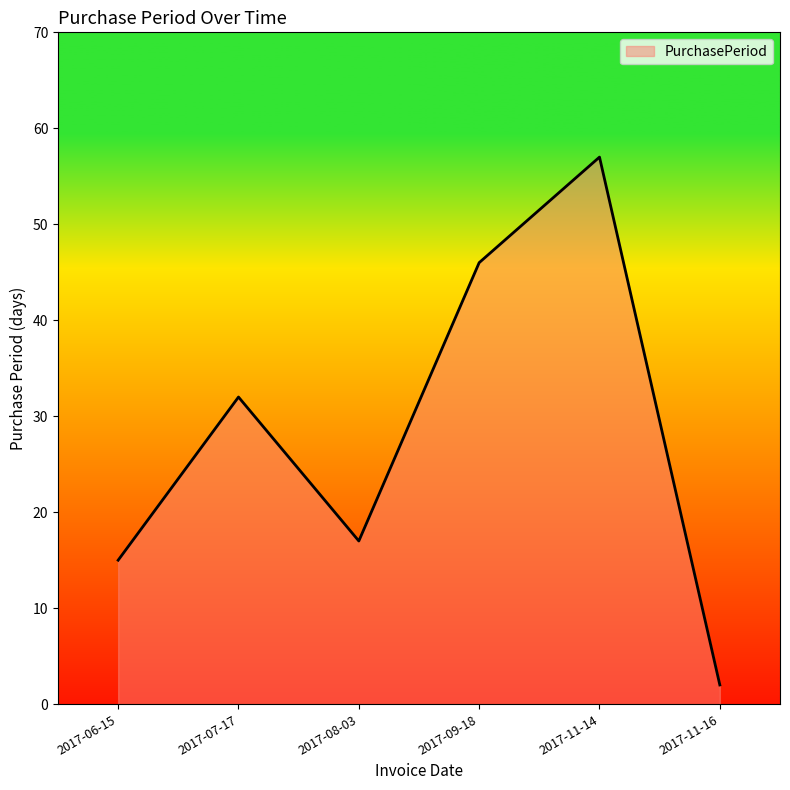

Where is the data nearest to the value 29?

2017-07-17